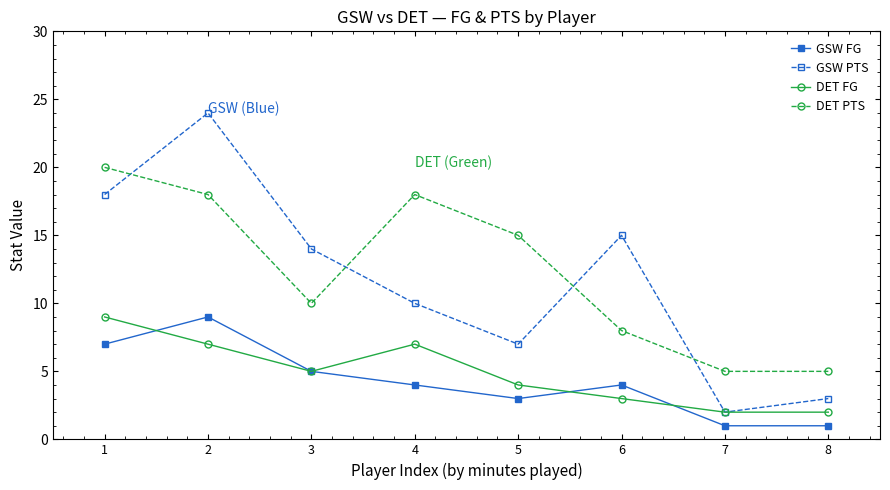

What is the value of the GSW FG point at the 3rd from the left?

5